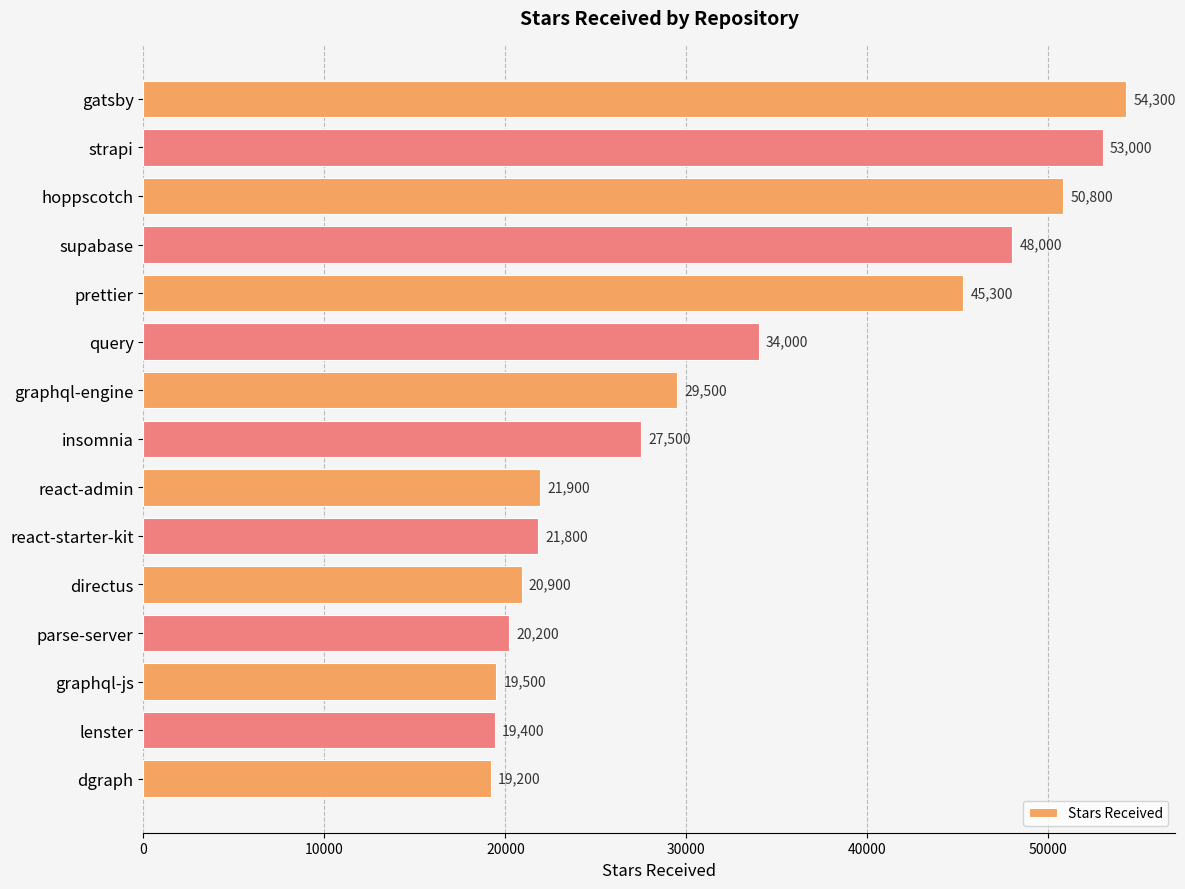

What is the ratio of the value at insomnia to the value at dgraph?

1.4